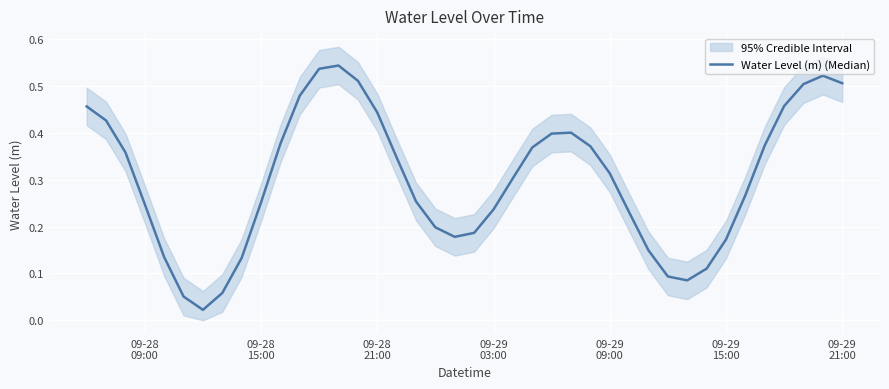

The value at 38 is 0.3. True or false?

False